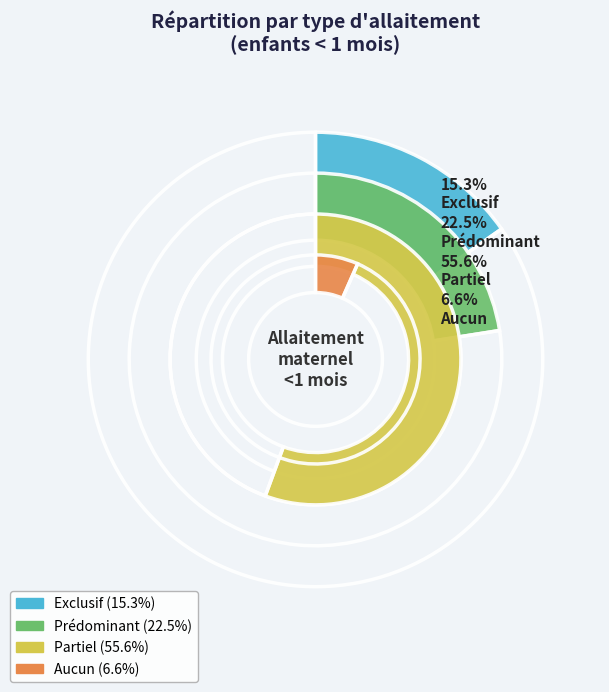

What is the change in value from Partiel to Aucun?

-0.5